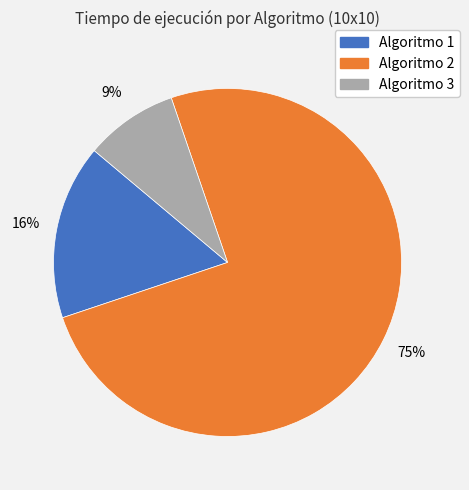

Which slice is the largest?

Algoritmo 2